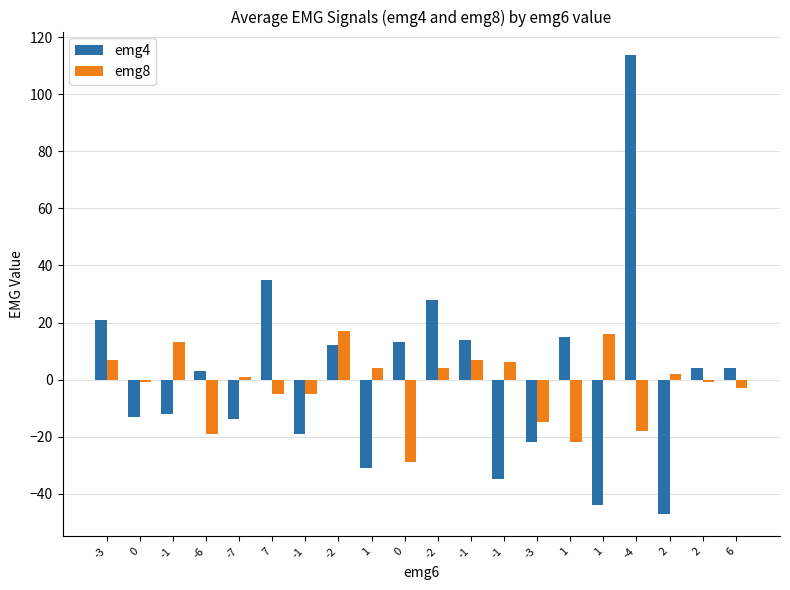

Which series has the largest range (max minus min)?

emg4